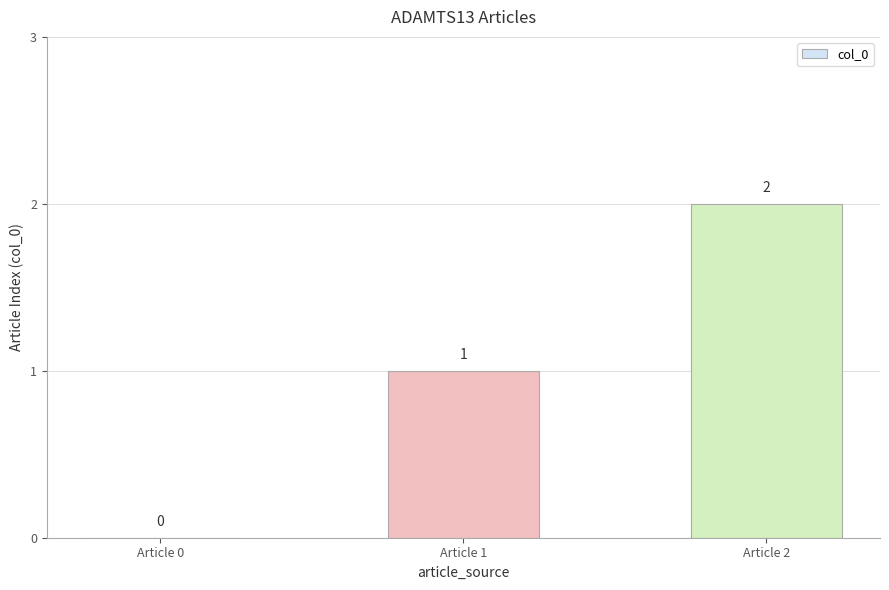

What is the sum of all values?

3